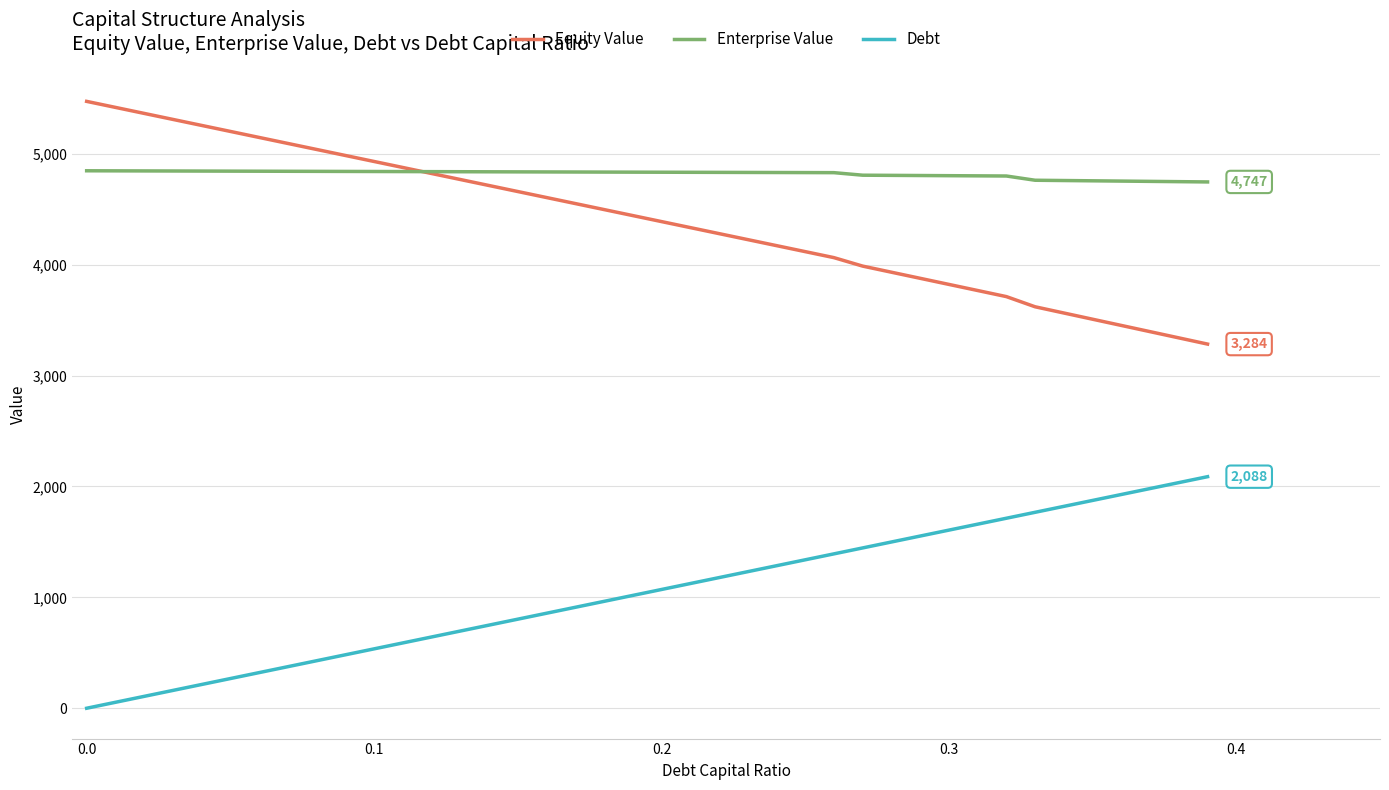

How many values in the Equity Value series are below 4443?

20